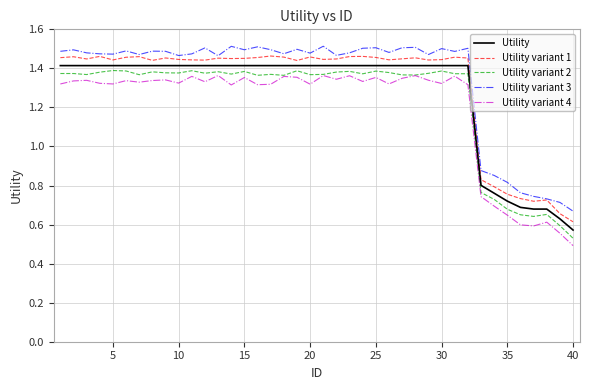

Reading left to right, list all the values displayed in this chart.

Utility: 1.4	1.4	1.4	1.4	1.4	1.4	1.4	1.4	1.4	1.4	1.4	1.4	1.4	1.4	1.4	1.4	1.4	1.4	1.4	1.4	1.4	1.4	1.4	1.4	1.4	1.4	1.4	1.4	1.4	1.4	1.4	1.4	0.8	0.8	0.7	0.7	0.7	0.7	0.6	0.6
Utility variant 1: 1.5	1.5	1.4	1.5	1.4	1.5	1.5	1.4	1.5	1.4	1.4	1.4	1.5	1.5	1.5	1.5	1.5	1.5	1.4	1.5	1.4	1.4	1.5	1.5	1.5	1.4	1.4	1.5	1.4	1.4	1.5	1.5	0.8	0.8	0.8	0.7	0.7	0.7	0.7	0.6
Utility variant 2: 1.4	1.4	1.4	1.4	1.4	1.4	1.4	1.4	1.4	1.4	1.4	1.4	1.4	1.4	1.4	1.4	1.4	1.4	1.4	1.4	1.4	1.4	1.4	1.4	1.4	1.4	1.4	1.4	1.4	1.4	1.4	1.4	0.8	0.7	0.7	0.7	0.6	0.7	0.6	0.5
Utility variant 3: 1.5	1.5	1.5	1.5	1.5	1.5	1.5	1.5	1.5	1.5	1.5	1.5	1.5	1.5	1.5	1.5	1.5	1.5	1.5	1.5	1.5	1.5	1.5	1.5	1.5	1.5	1.5	1.5	1.5	1.5	1.5	1.5	0.9	0.9	0.8	0.8	0.7	0.7	0.7	0.7
Utility variant 4: 1.3	1.3	1.3	1.3	1.3	1.3	1.3	1.3	1.3	1.3	1.4	1.3	1.4	1.3	1.4	1.3	1.3	1.4	1.4	1.3	1.4	1.3	1.4	1.3	1.4	1.3	1.3	1.4	1.3	1.3	1.4	1.3	0.7	0.7	0.6	0.6	0.6	0.6	0.6	0.5